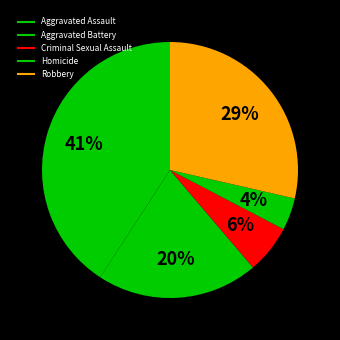

Between Criminal Sexual Assault and Homicide, which is larger?

Criminal Sexual Assault